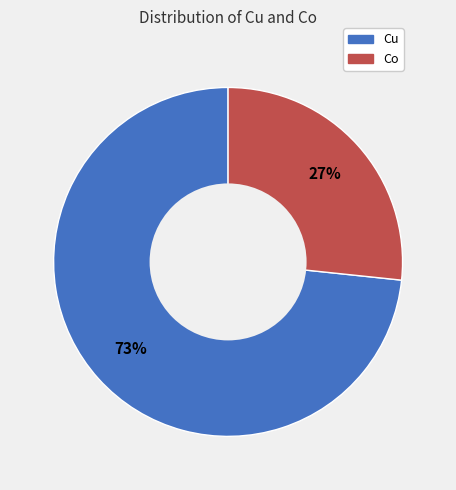

To the nearest percent, what is the combined percentage of Cu and Co?

100%